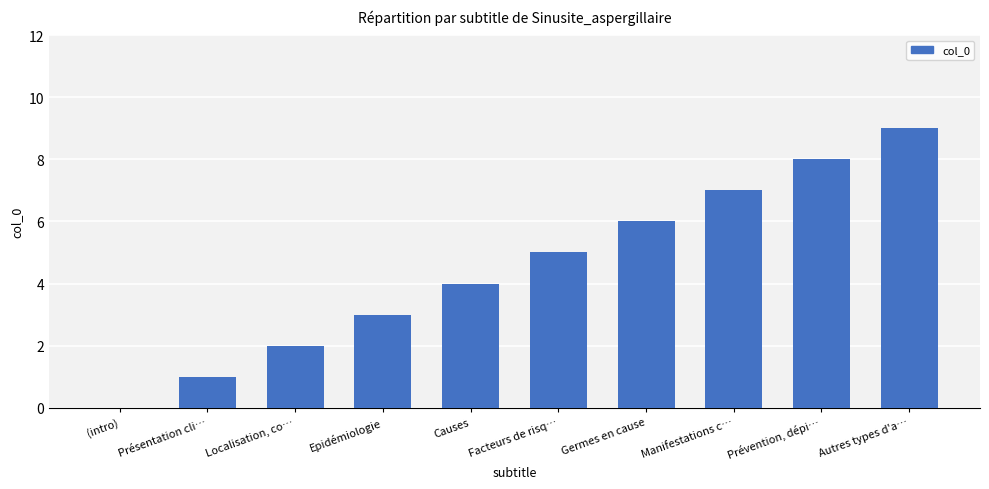

Which label corresponds to the largest value in the chart?

Autres types d'a…